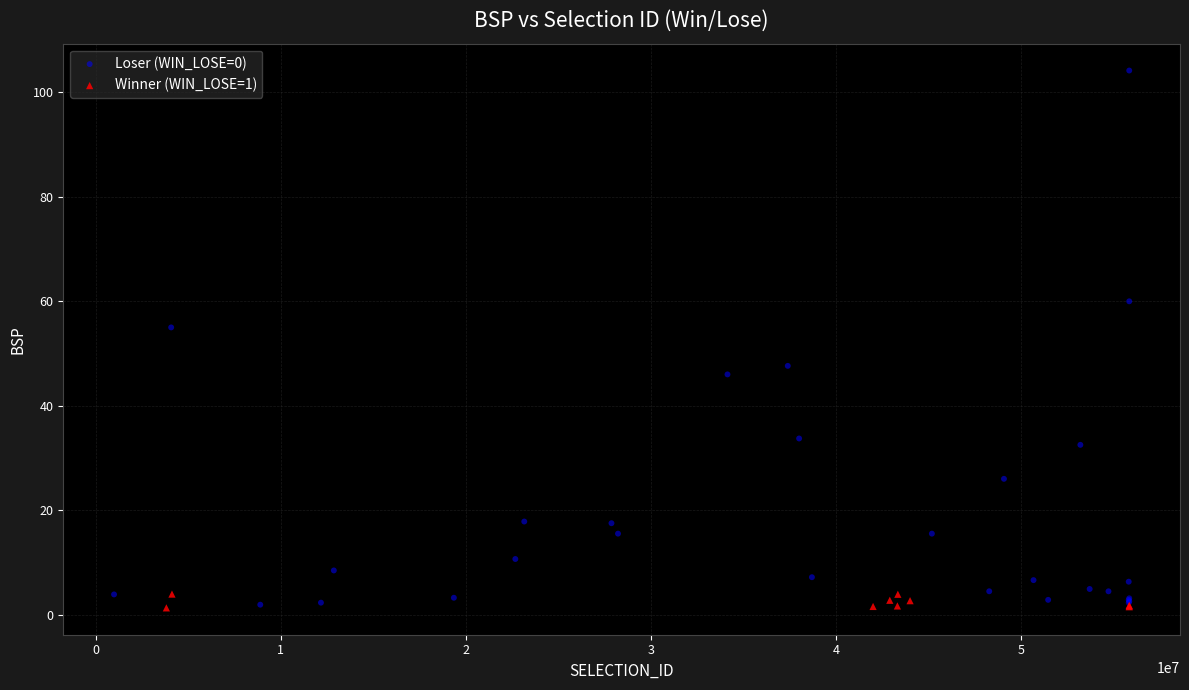

Which series contains the highest Y value?

Loser (WIN_LOSE=0)